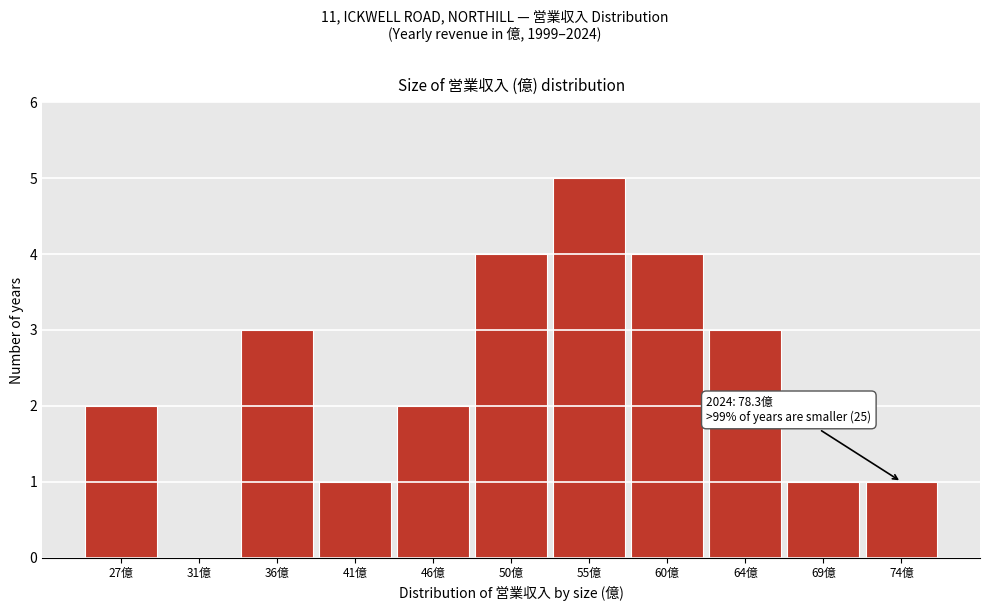

Reading left to right, extract all data points from this chart.

27億=2	31億=0	36億=3	41億=1	46億=2	50億=4	55億=5	60億=4	64億=3	69億=1	74億=1